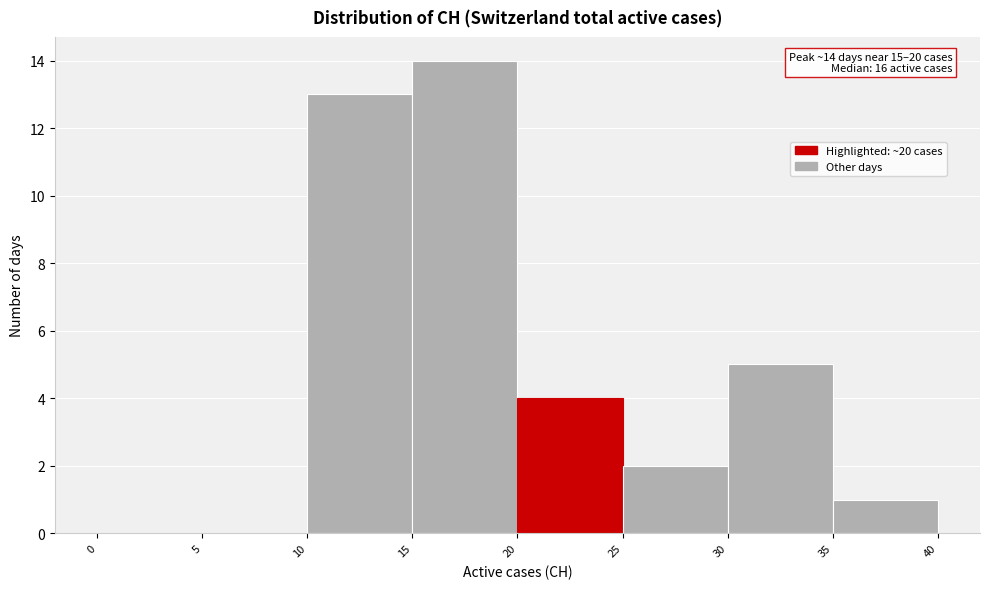

Which range on the x-axis has the tallest bar?

15 to 20